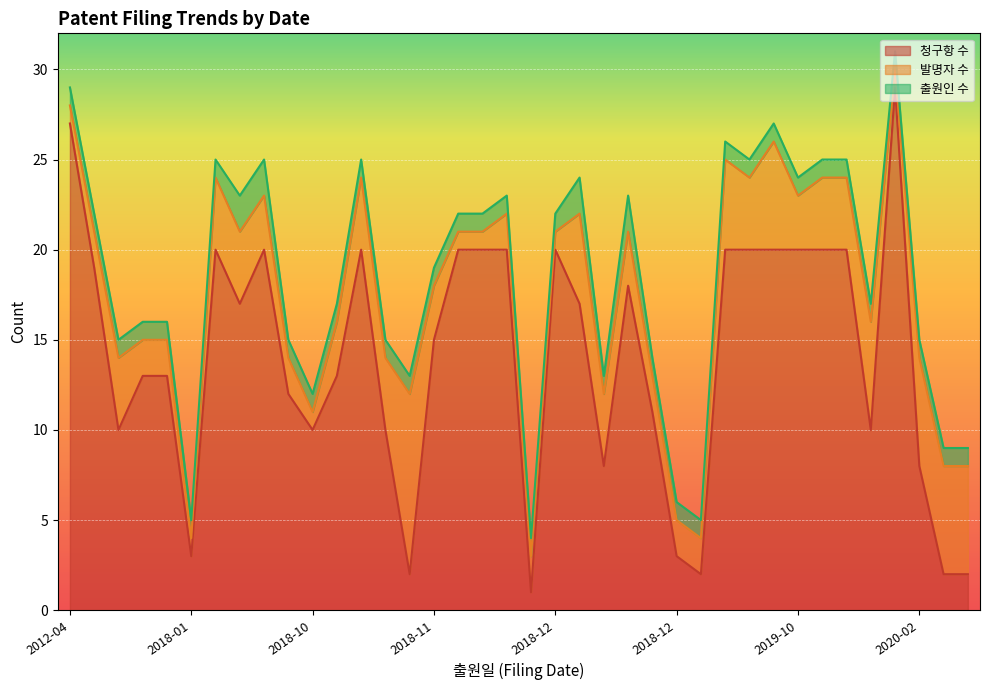

How many interior local peaks does the 발명자 수 series have?

10